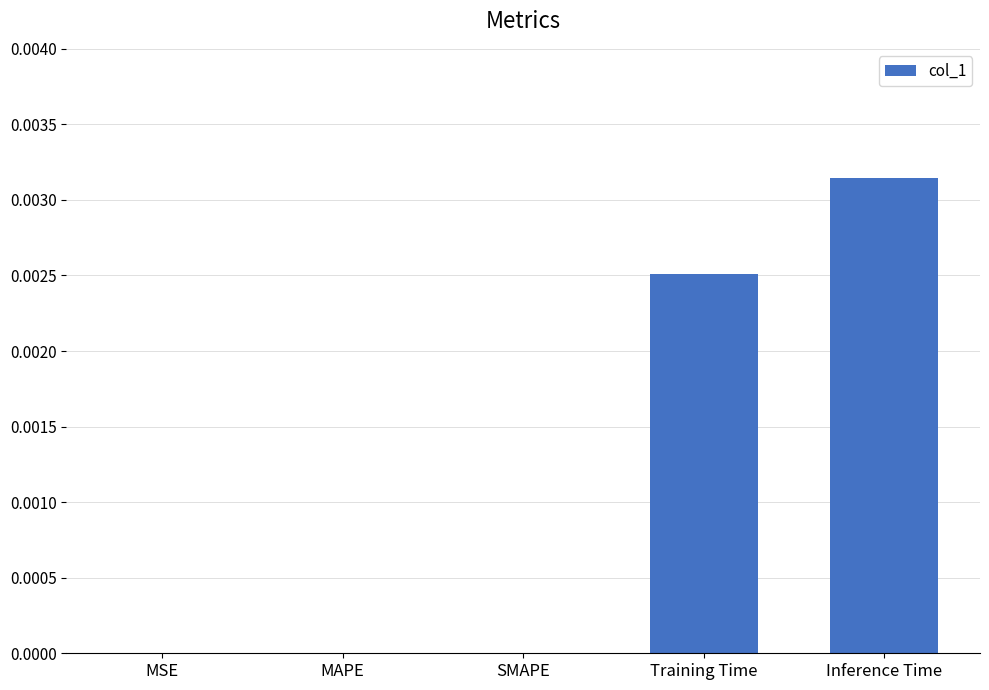

Is it true that the value at MAPE is 0.0?

True